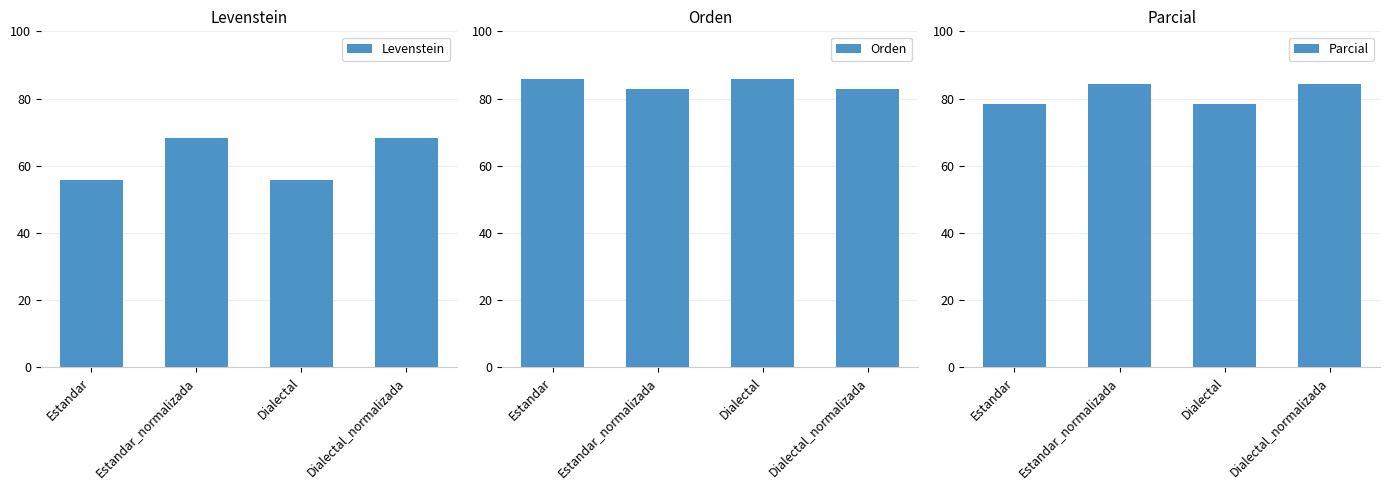

What is the difference between the maximum and minimum values in the Orden series?

2.8